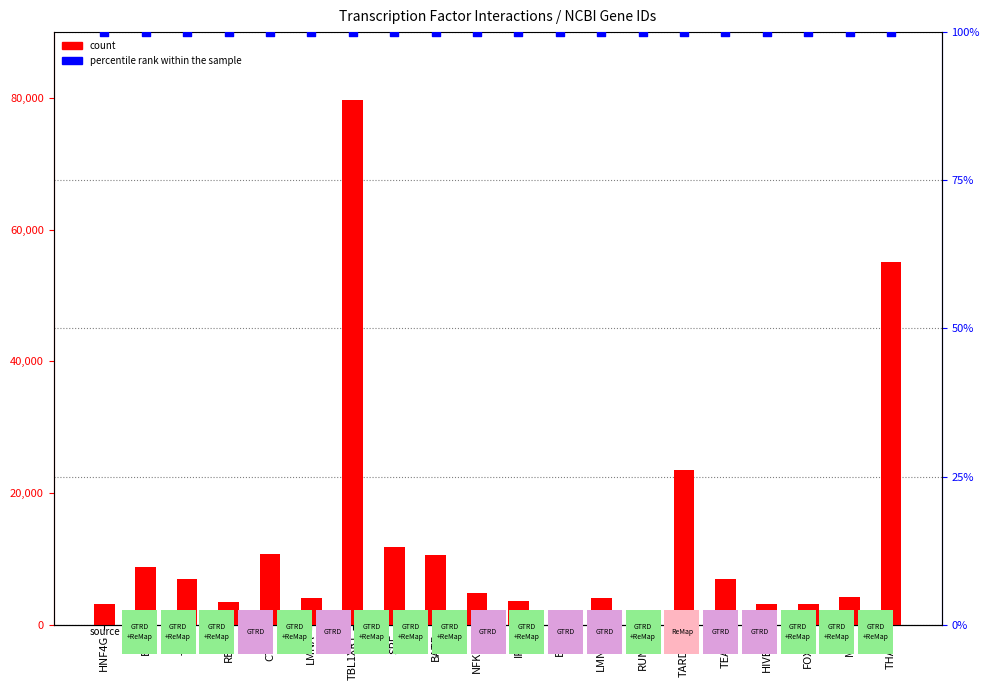

Which series reaches the minimum Y coordinate?

percentile rank within the sample